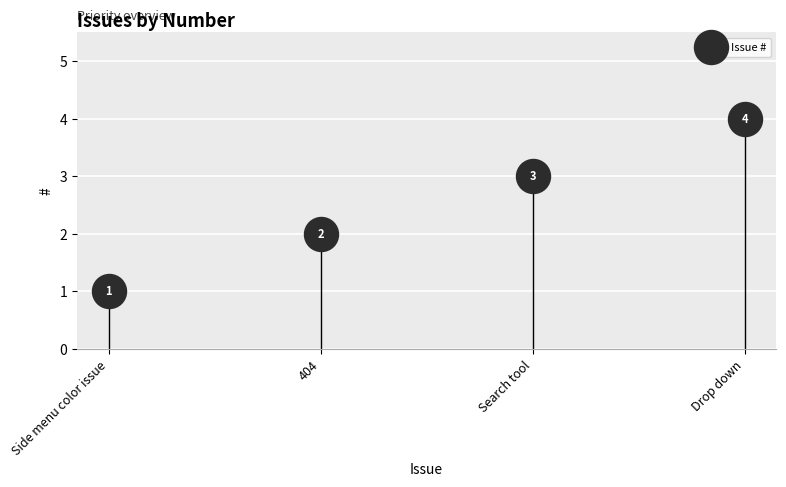

Approximately how many times larger is the value at 404 compared to Drop down?

0.5